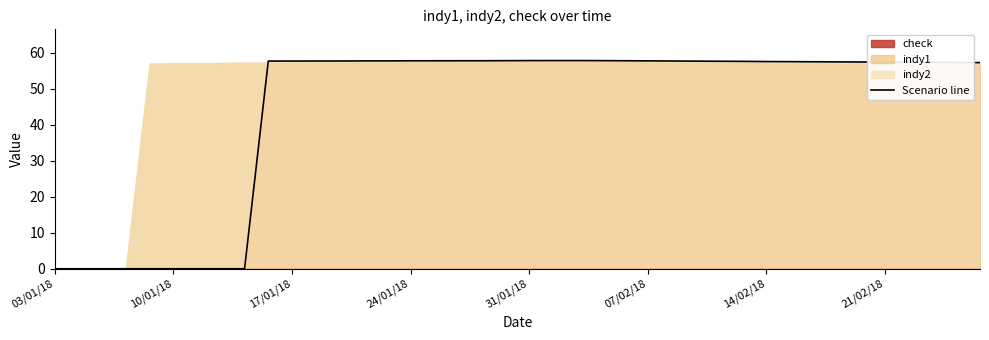

What is the label of the 28th point from the right?

12